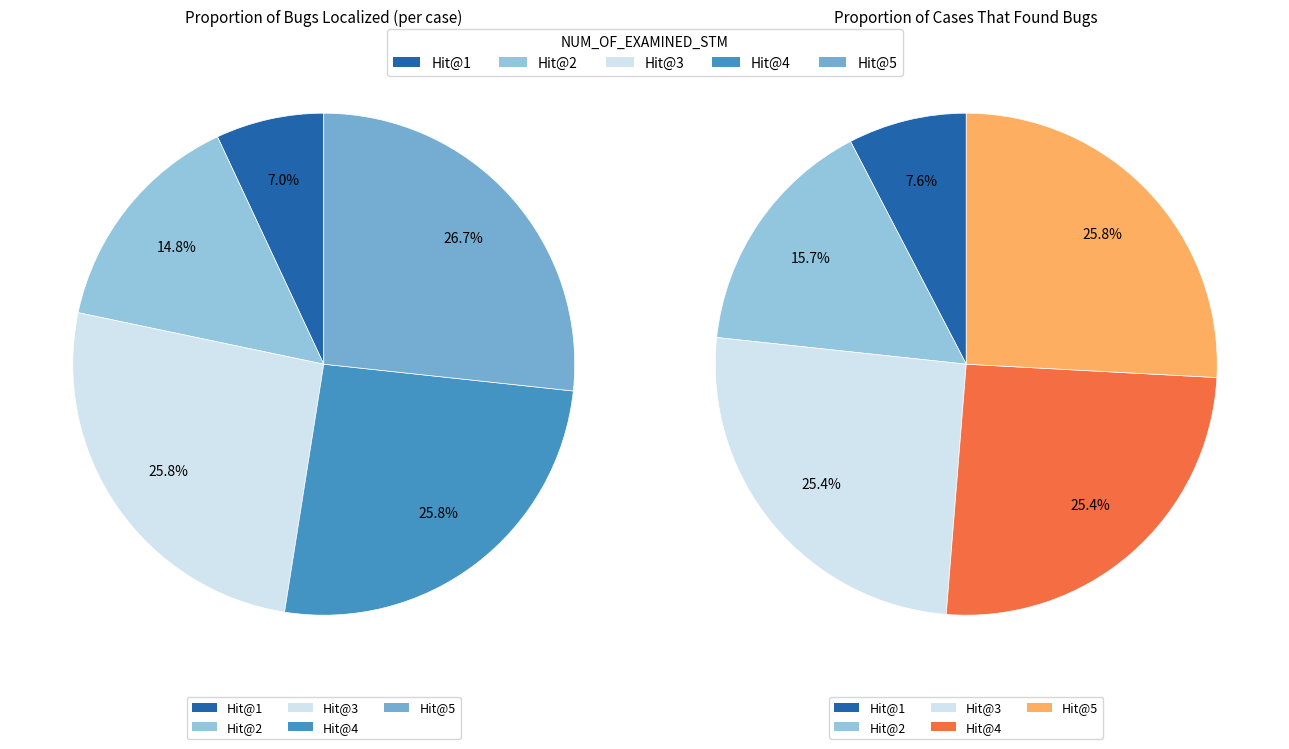

How many slices are in this pie chart?

5